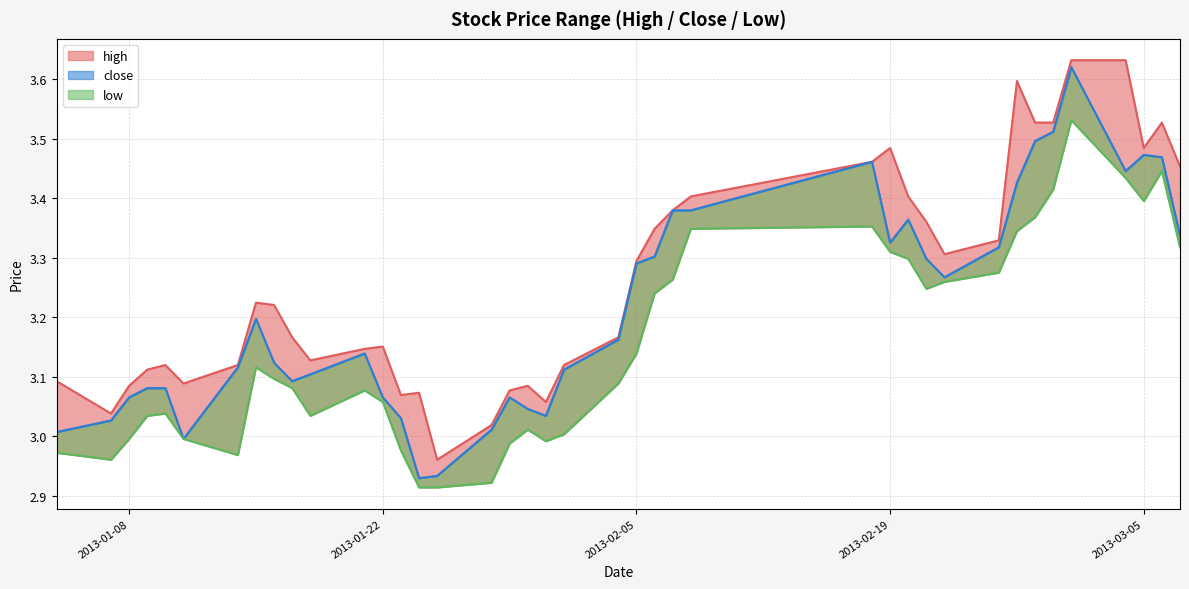

Does the chart display data point markers on the line(s)?

No